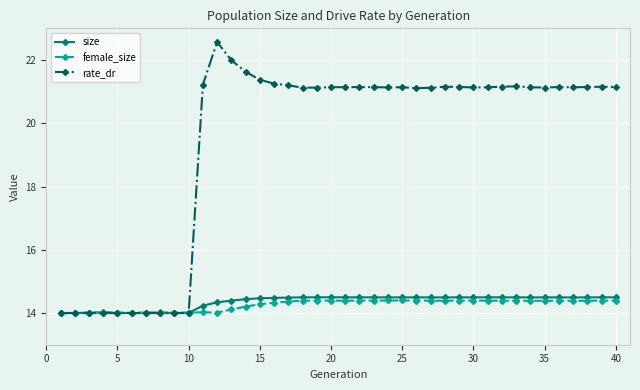

What is the smallest value displayed?

14.0